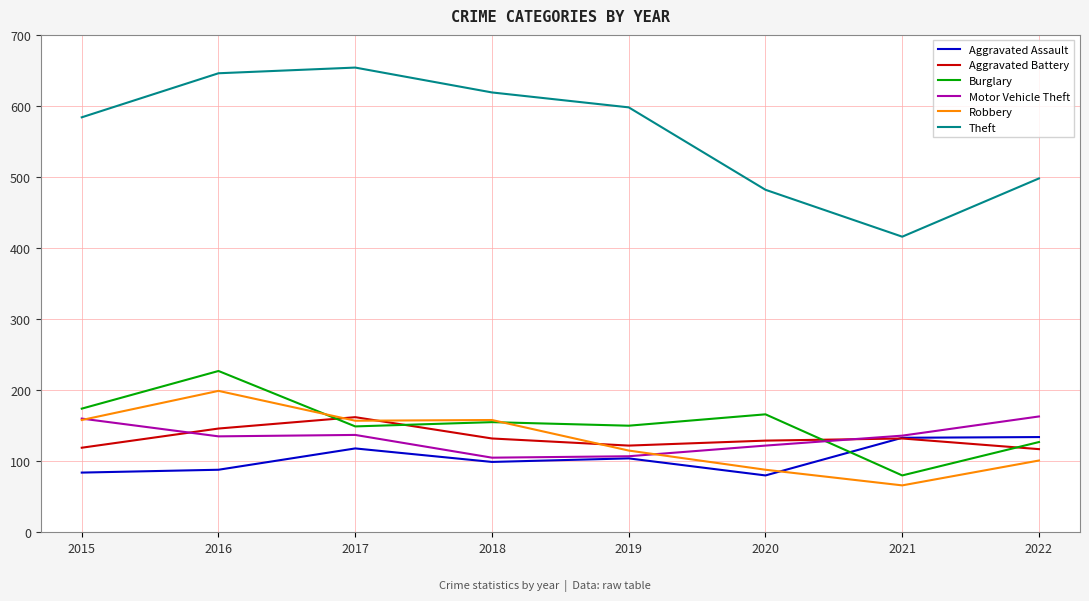

What are all the series names shown in the legend?

Aggravated Assault, Aggravated Battery, Burglary, Motor Vehicle Theft, Robbery, Theft